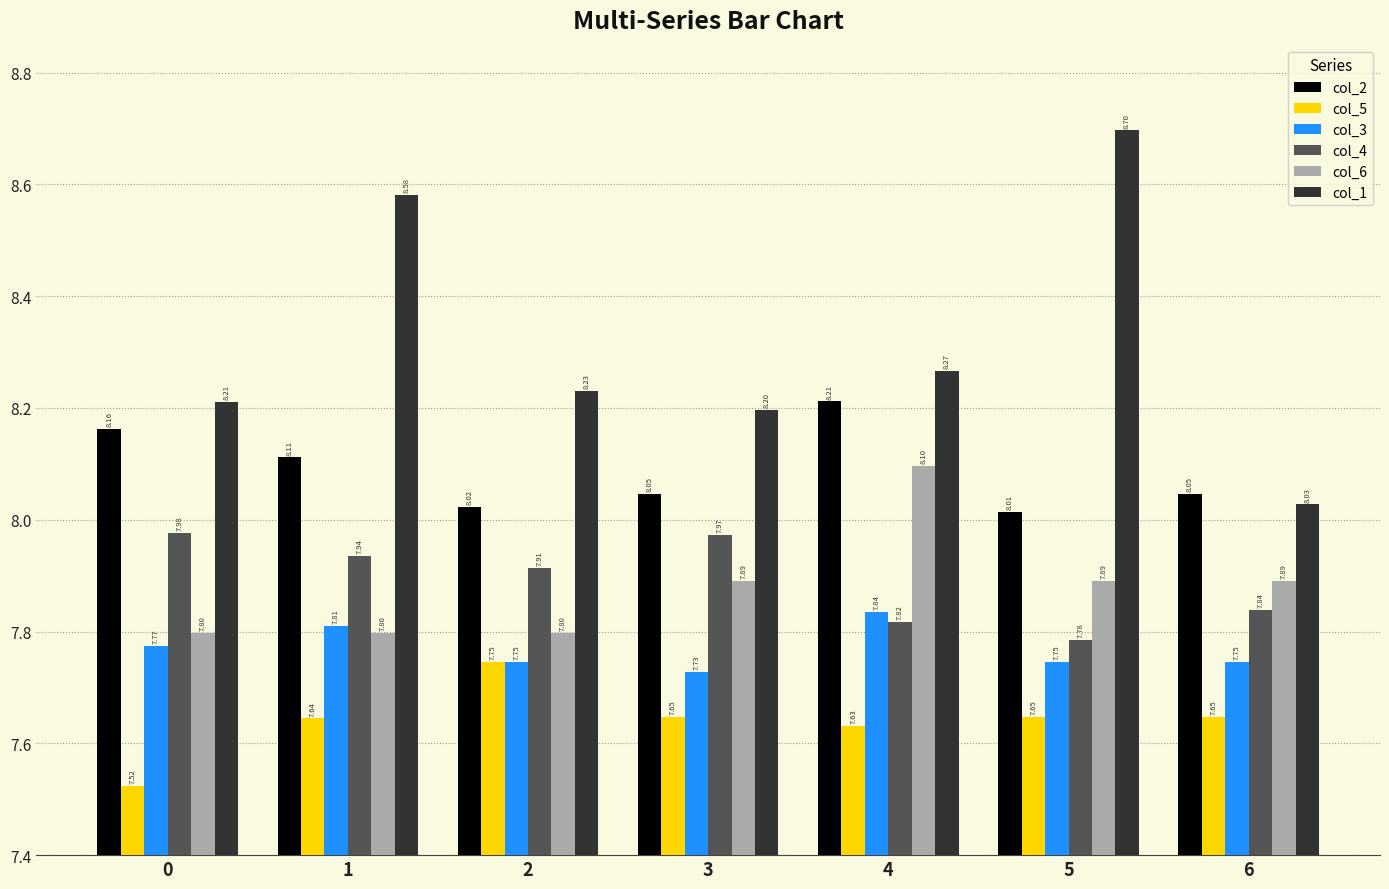

How many distinct data groups are displayed?

6